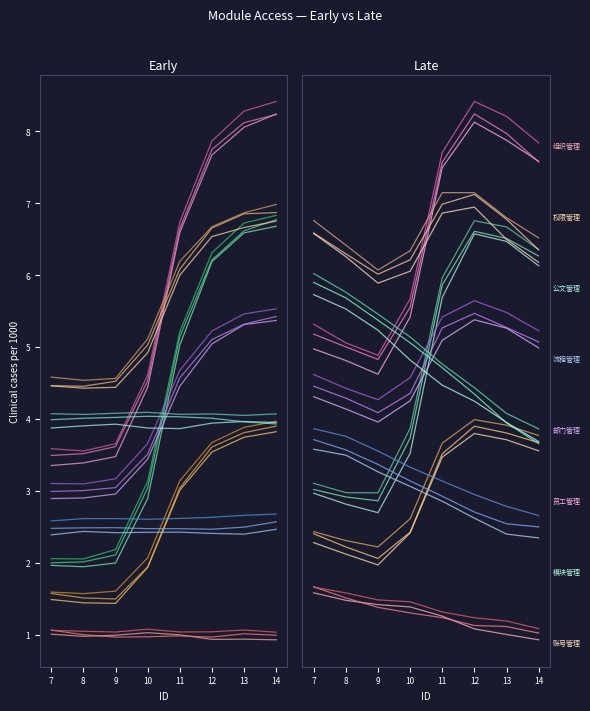

Does the chart have visible grid lines?

No